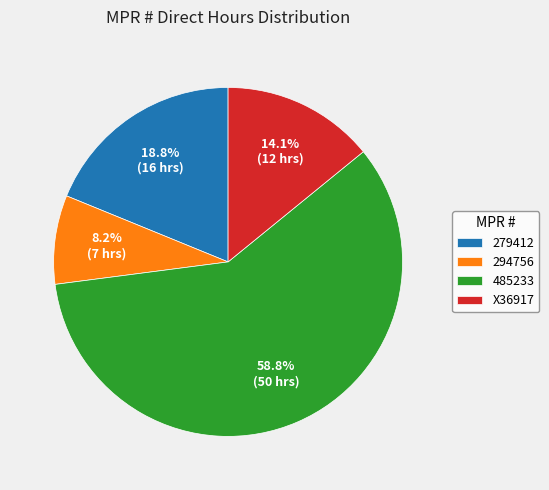

True or false: 485233 accounts for 54% of the total.

False